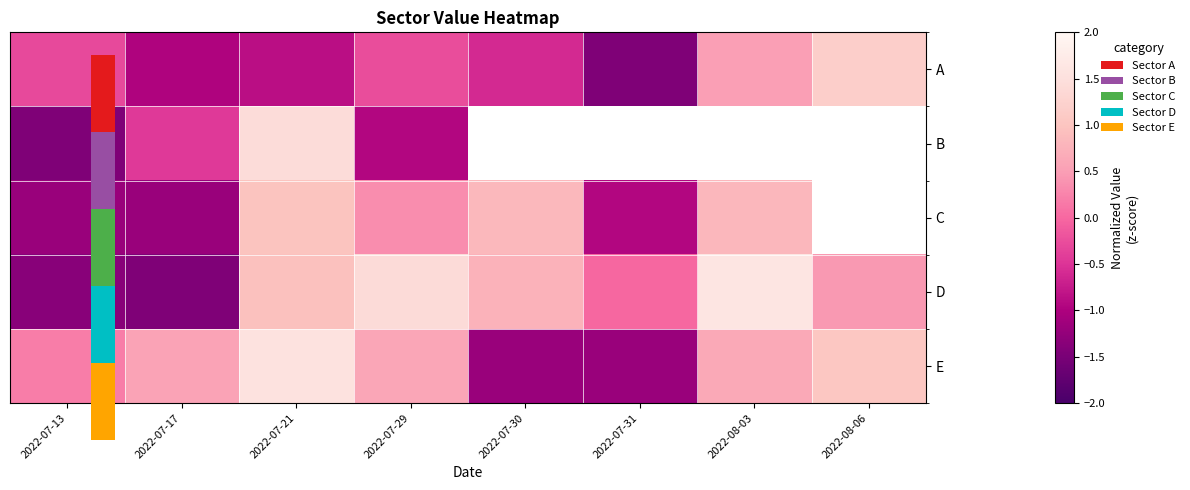

What is the minimum value for D?

-1.5